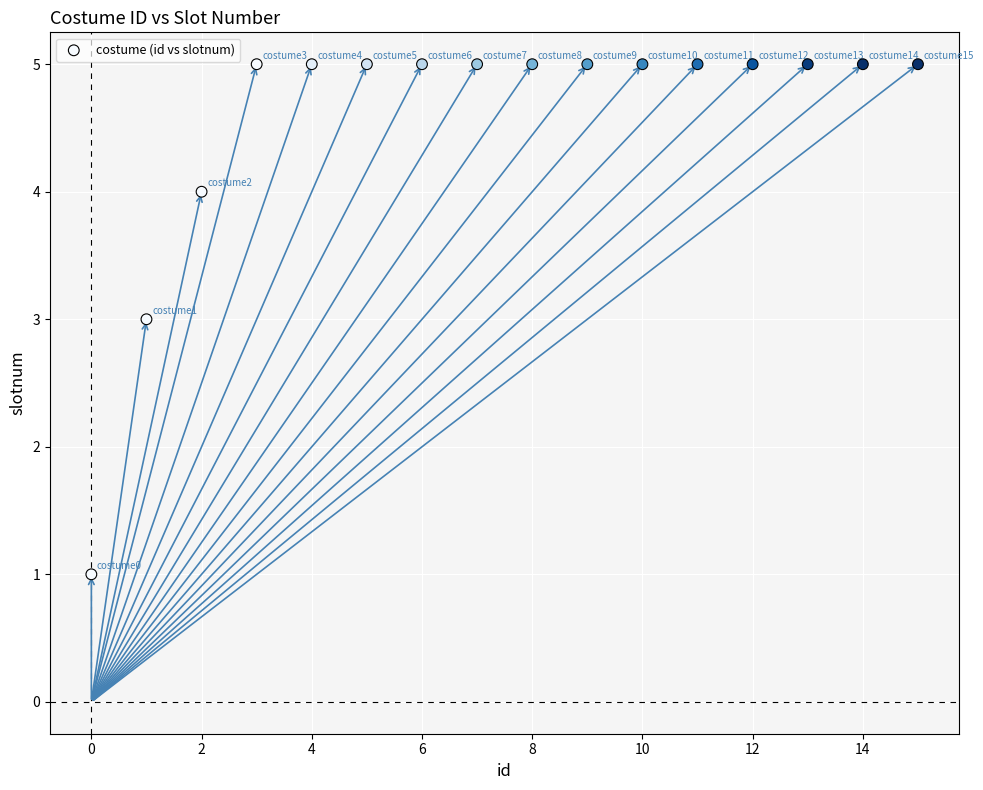

What is the range of Y values (max minus min)?

4